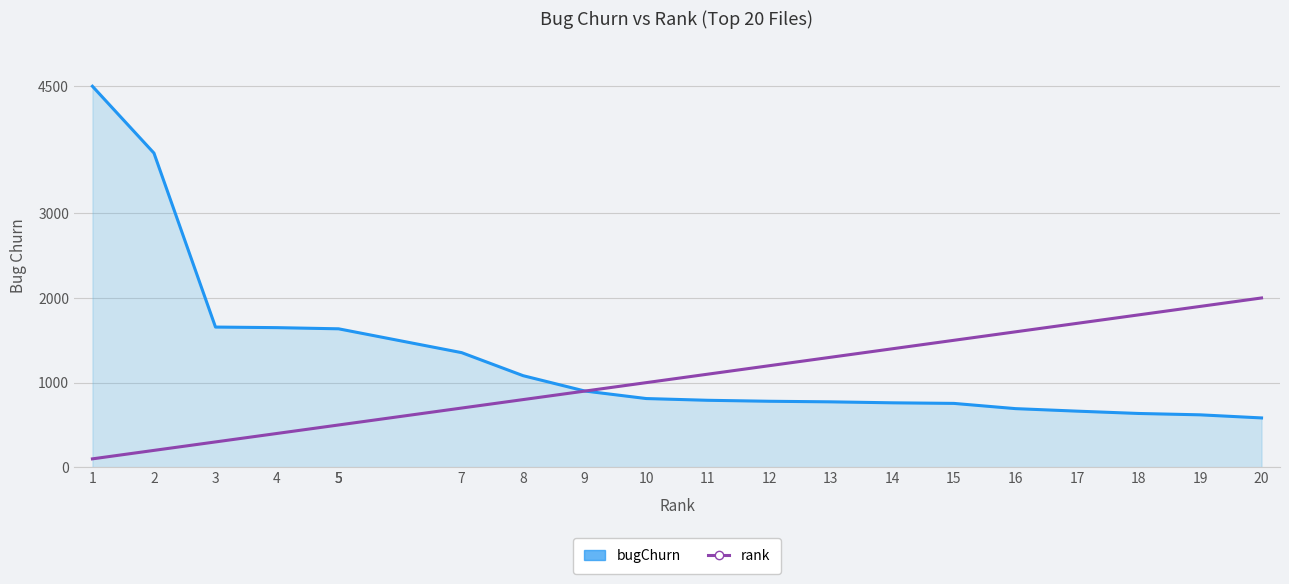

Rank the series by their maximum value, from lowest to highest.

rank, bugChurn